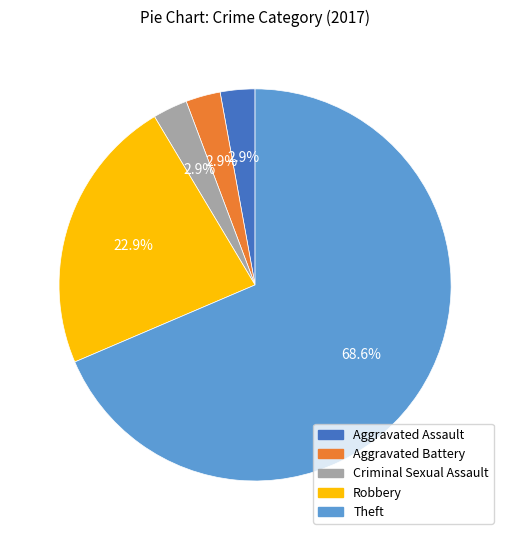

How many segments does this pie chart have?

5